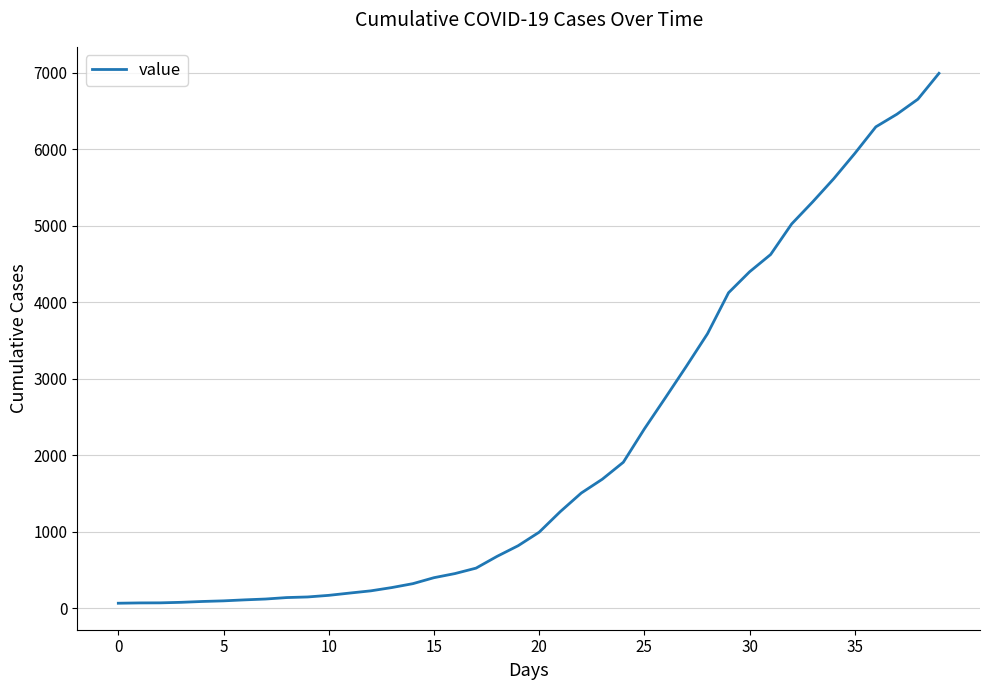

What is the maximum value shown in the chart?

6995